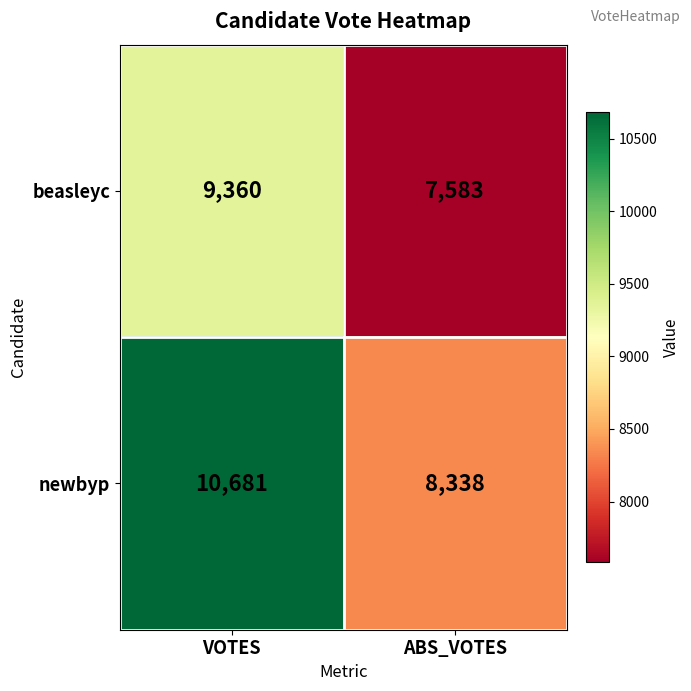

At which category is the sum across all series the highest?

VOTES